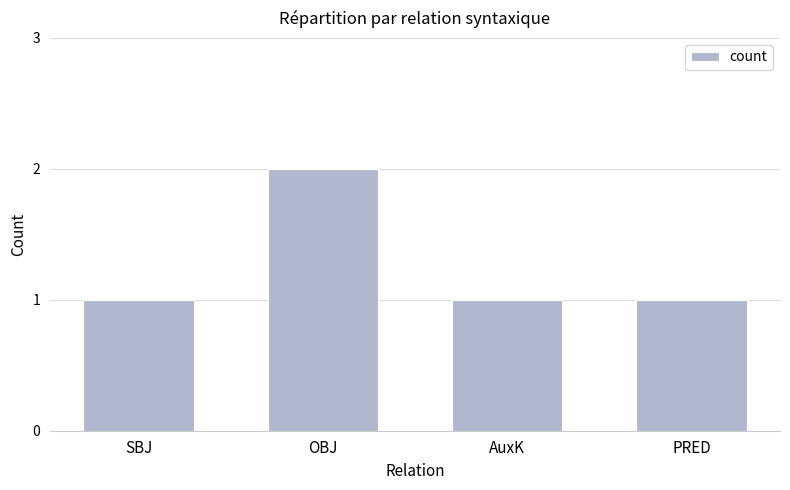

The value at SBJ is 0. True or false?

False